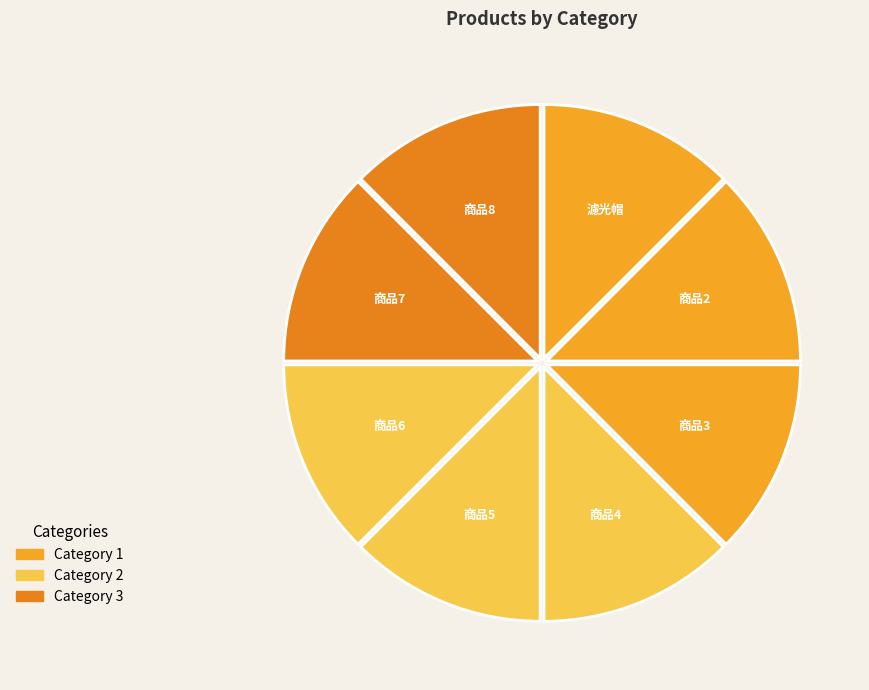

The 商品7 slice represents 12% of the pie. True or false?

True